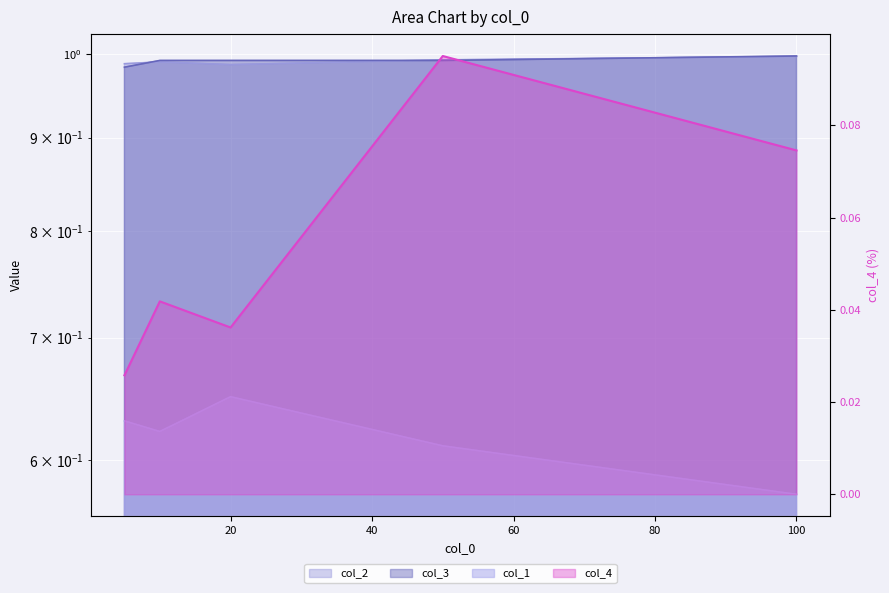

Which category has the highest value across all series?

100